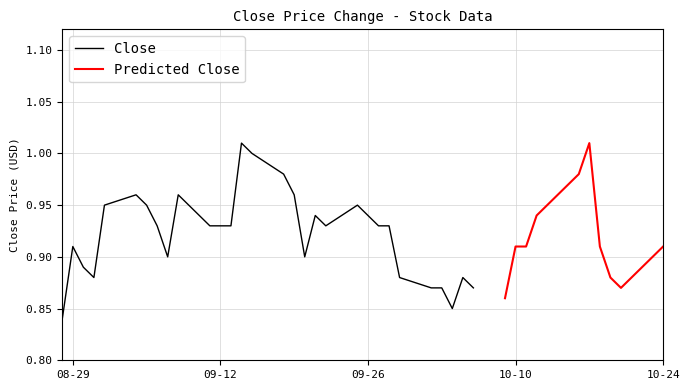

At which category does Close reach its first local peak?

08-29